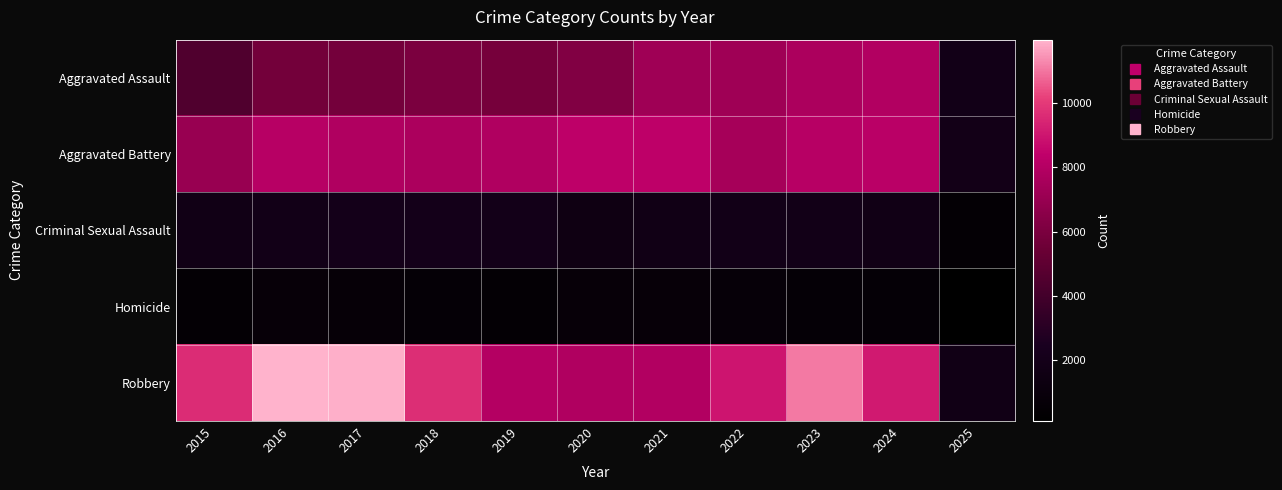

Reading left to right, list all the values displayed in this chart.

Aggravated Assault: 2015=4480	2016=5713	2017=5793	2018=6002	2019=5841	2020=6265	2021=7242	2022=7281	2023=7712	2024=7900	2025=1851
Aggravated Battery: 2015=7018	2016=8085	2017=7845	2018=7734	2019=7858	2020=8320	2021=8346	2022=7494	2023=8079	2024=8179	2025=1879
Criminal Sexual Assault: 2015=1707	2016=1867	2017=1992	2018=2048	2019=1929	2020=1501	2021=1753	2022=1834	2023=1863	2024=1755	2025=529
Homicide: 2015=496	2016=786	2017=672	2018=588	2019=499	2020=787	2021=805	2022=727	2023=629	2024=587	2025=112
Robbery: 2015=9638	2016=11960	2017=11881	2018=9681	2019=7995	2020=7855	2021=7920	2022=8965	2023=11053	2024=9125	2025=1727